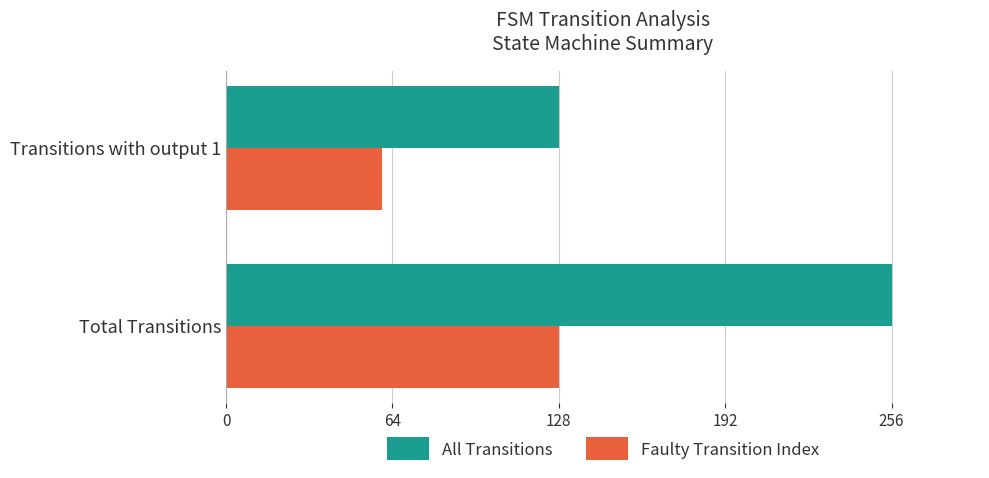

Rank the series by their average value, from highest to lowest.

All Transitions, Faulty Transition Index